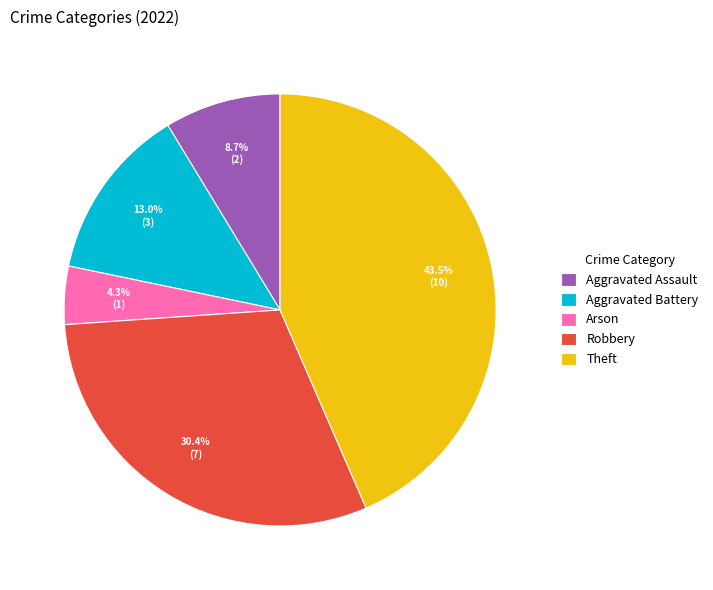

Which slice is the largest?

Theft